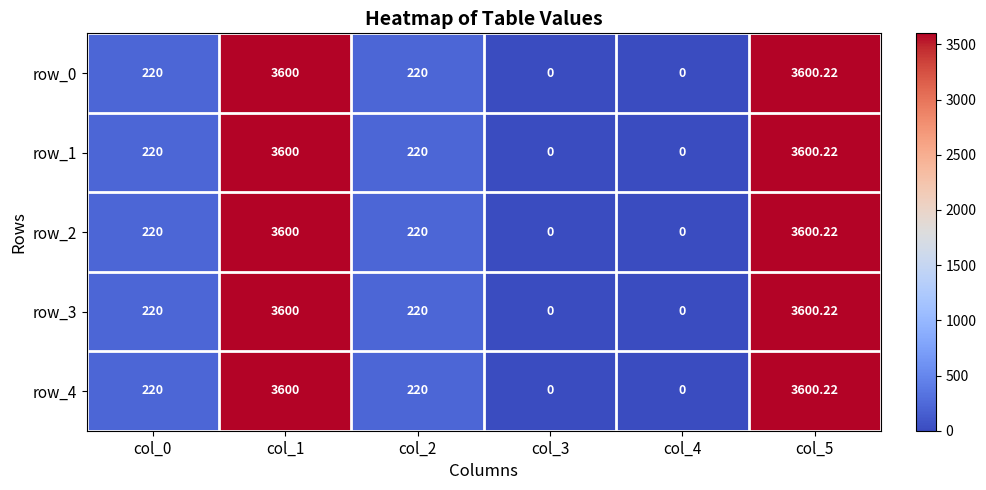

Which series has the largest total across all categories?

row_0